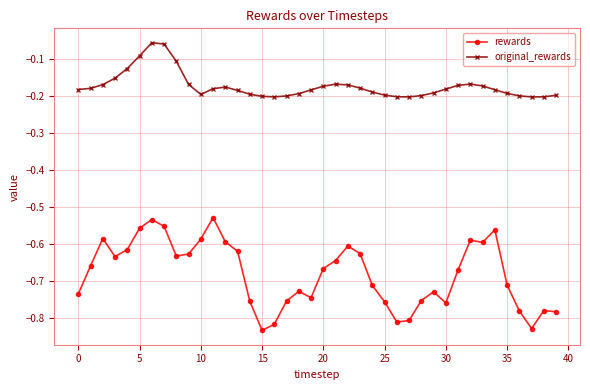

Which series has the largest range (max minus min)?

rewards